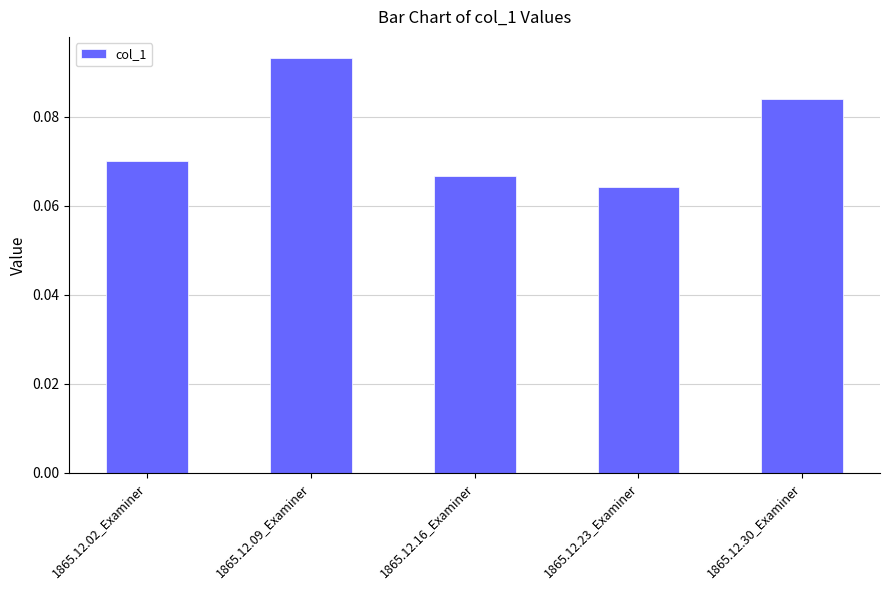

Count the values in the range 0 to 1.

5